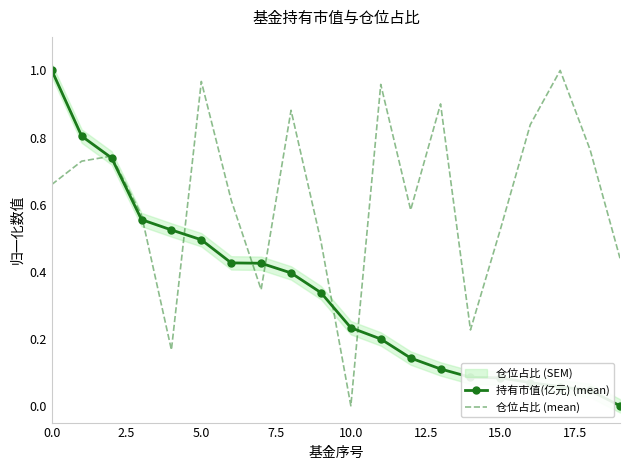

Reading right to left, transcribe all the data shown in this chart.

持有市值(亿元) (mean): 0.0	0.0	0.1	0.1	0.1	0.1	0.1	0.1	0.2	0.2	0.3	0.4	0.4	0.4	0.5	0.5	0.6	0.7	0.8	1.0
仓位占比 (mean): 0.4	0.8	1.0	0.8	0.5	0.2	0.9	0.6	1.0	0.0	0.5	0.9	0.3	0.6	1.0	0.2	0.6	0.7	0.7	0.7